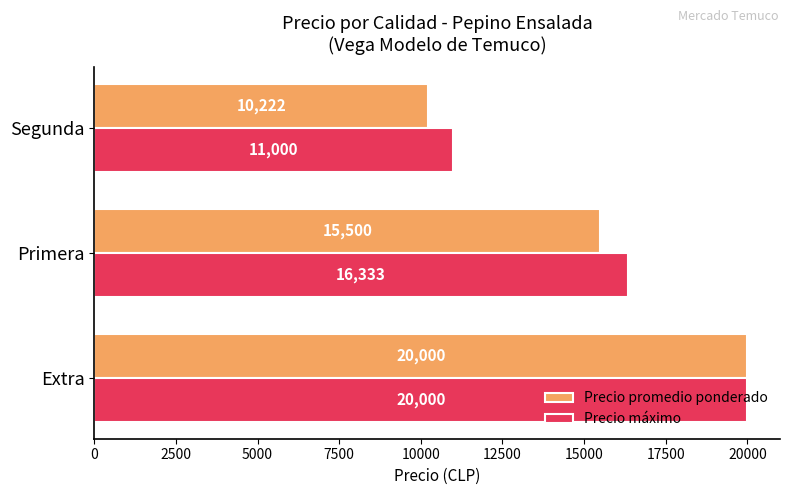

What are all the series names shown in the legend?

Precio promedio ponderado, Precio máximo